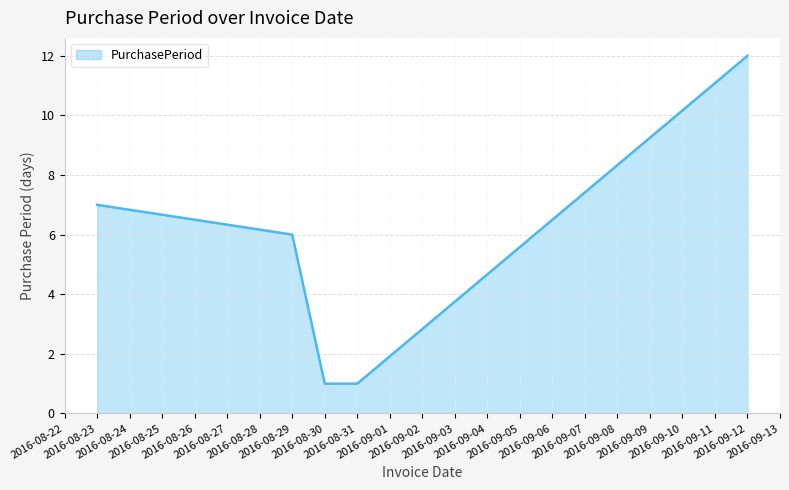

What is the difference between the second highest and second lowest values?

6